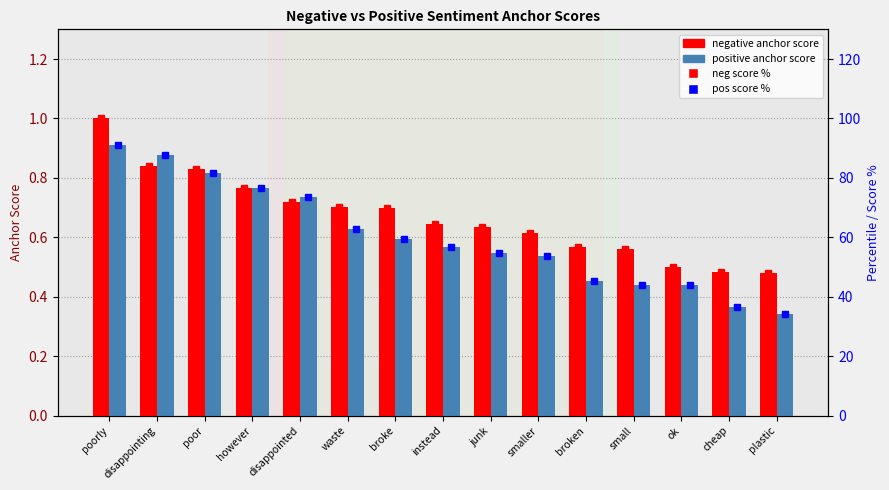

Which series has the widest spread of values?

pos % (right axis)